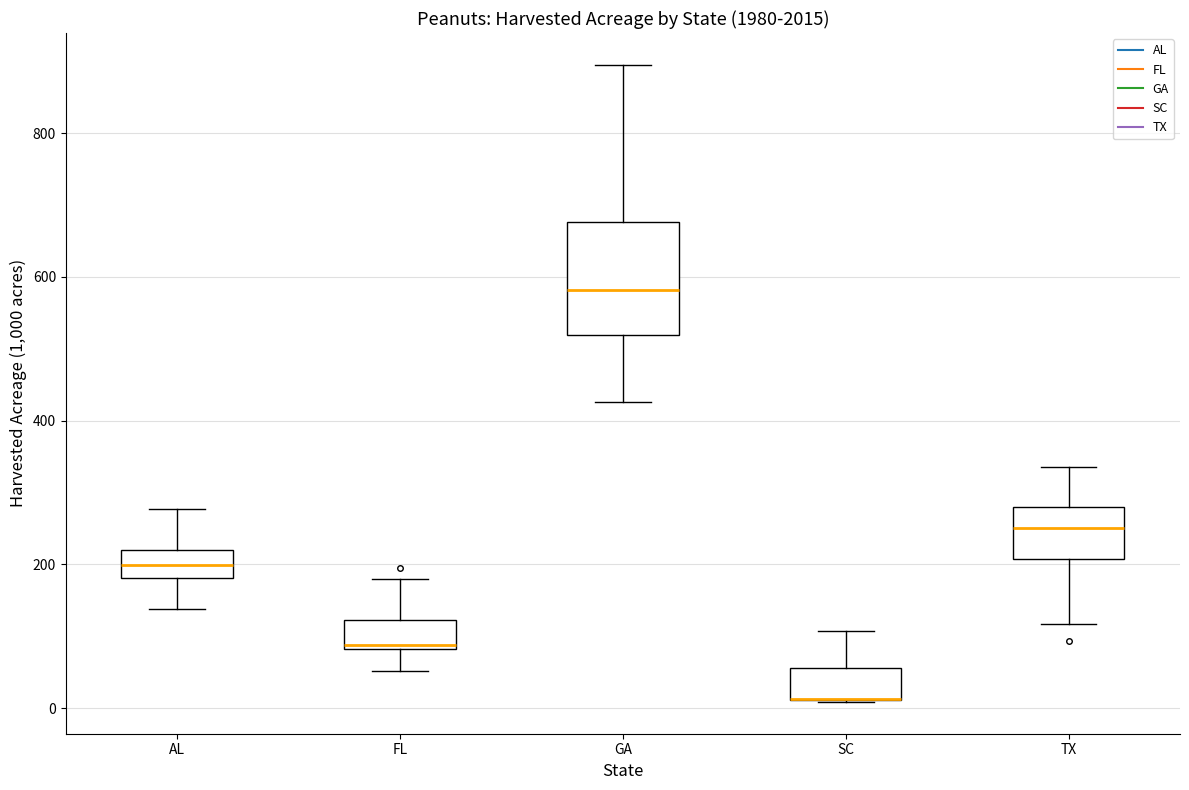

Reading left to right, transcribe this box plot: for each box, give where its median line is, the range the box spans, and where its two whiskers end, as read against the y-axis. The values are not printed on the chart, so give them approximately, as read against the axis.

AL: median 200, box 180 to 220, whiskers 140 to 280
FL: median 80 (just above the box's lower edge), box 80 to 120, whiskers 60 to 180
GA: median 580, box 520 to 680, whiskers 420 to 900
SC: median 20 (drawn on the box's lower edge), box 20 to 60, whiskers 0 to 100
TX: median 260, box 200 to 280, whiskers 120 to 340